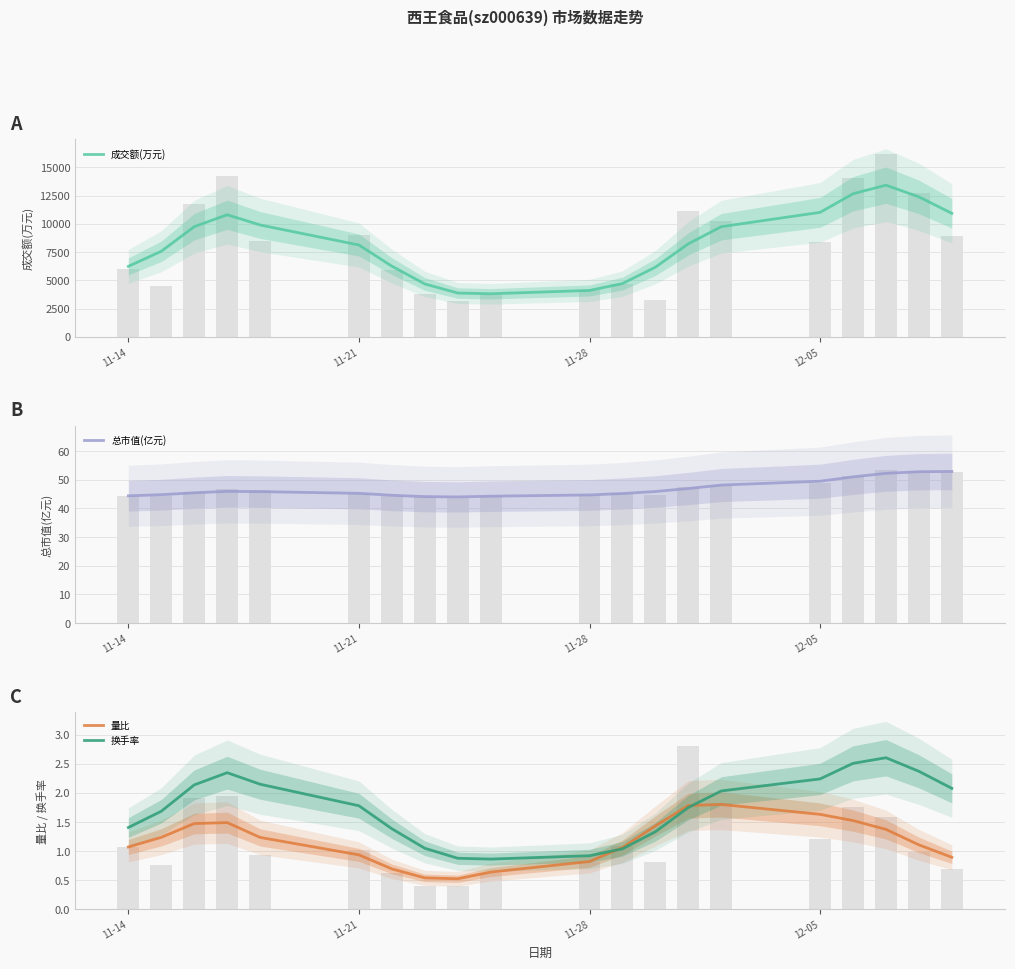

How many values in the 成交额(万元) series exceed 8230?

10